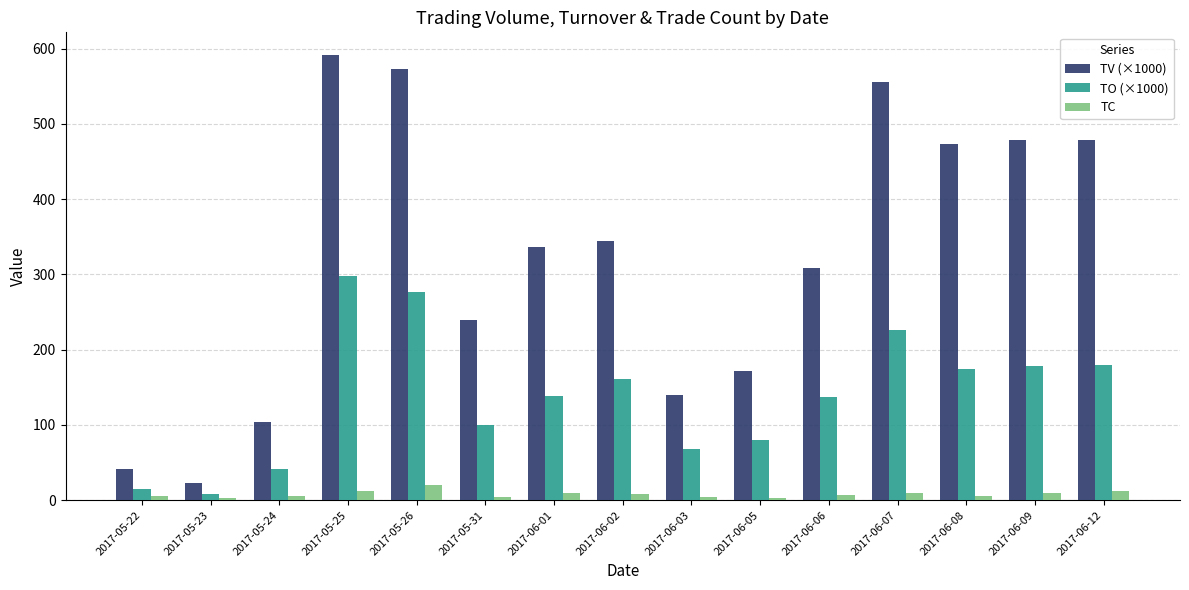

Which series has the widest spread of values?

TV (×1000)